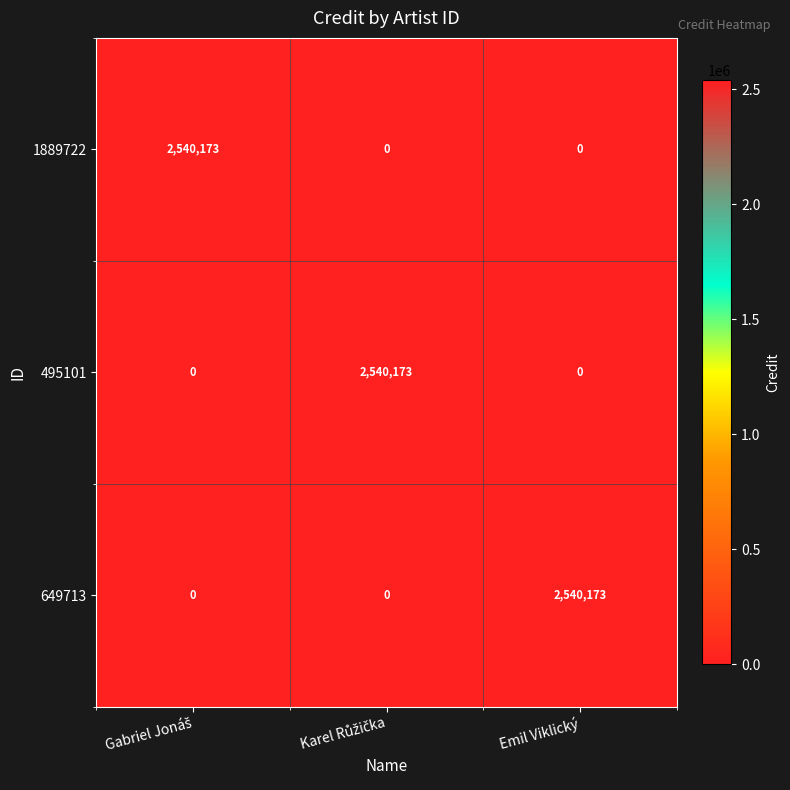

At how many categories does at least one series exceed 29257?

3